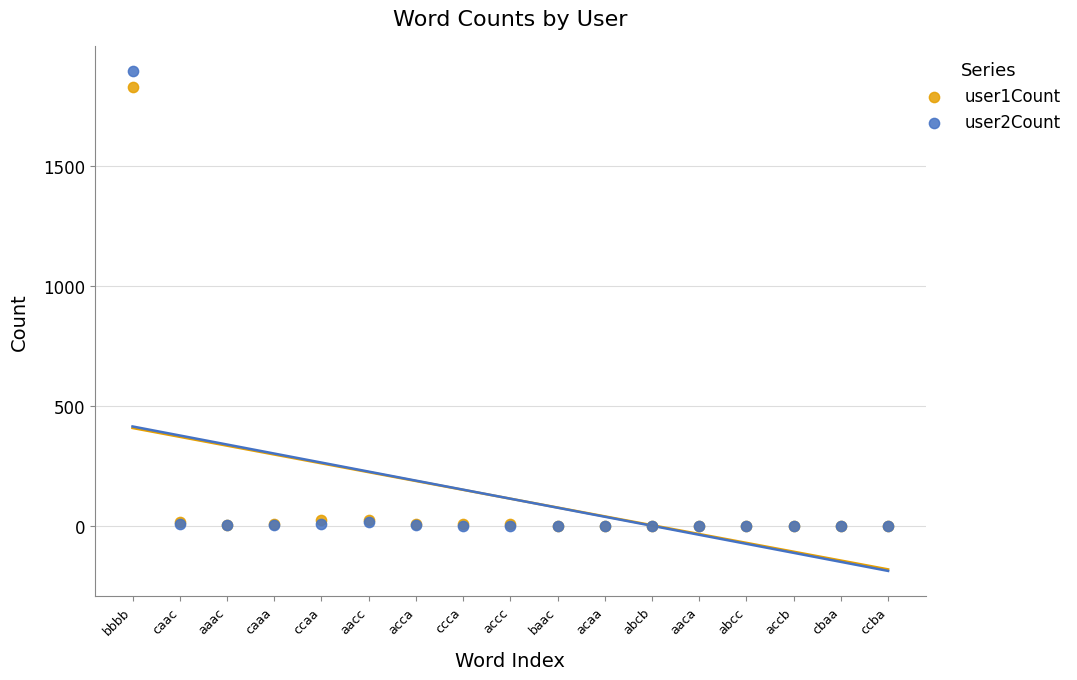

What are all the series names shown in the legend?

user1Count, user2Count